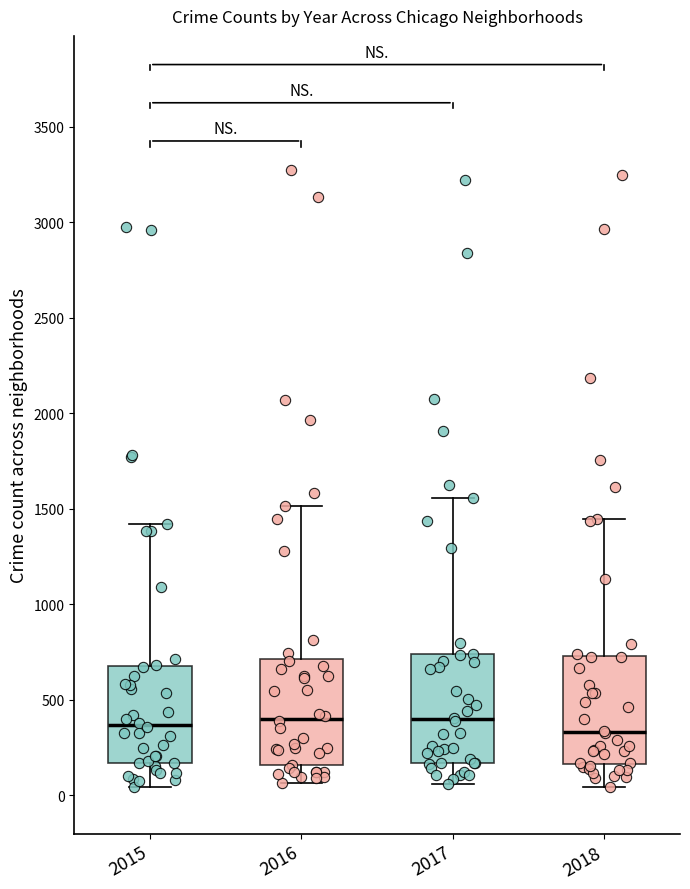

Reading left to right, transcribe this box plot: for each box, give where its median line is, the range the box spans, and where its two whiskers end, as read against the y-axis. The values are not printed on the chart, so give them approximately, as read against the axis.

2015: median 350, box 150 to 700, whiskers 50 to 1400
2016: median 400, box 150 to 700, whiskers 50 to 1500
2017: median 400, box 150 to 750, whiskers 50 to 1550
2018: median 350, box 150 to 750, whiskers 50 to 1450